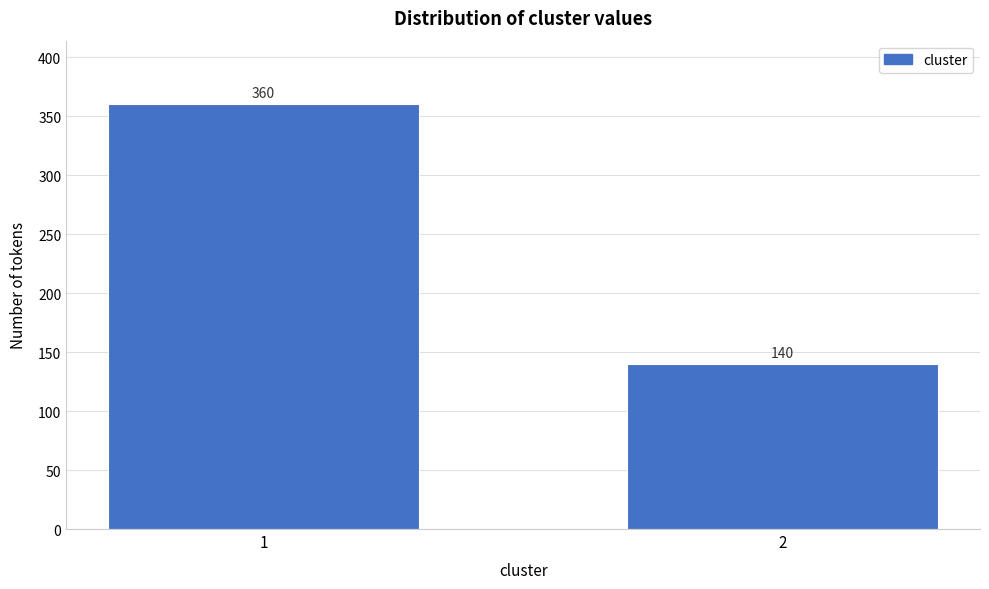

Reading left to right, extract all data points from this chart.

1=360	2=140